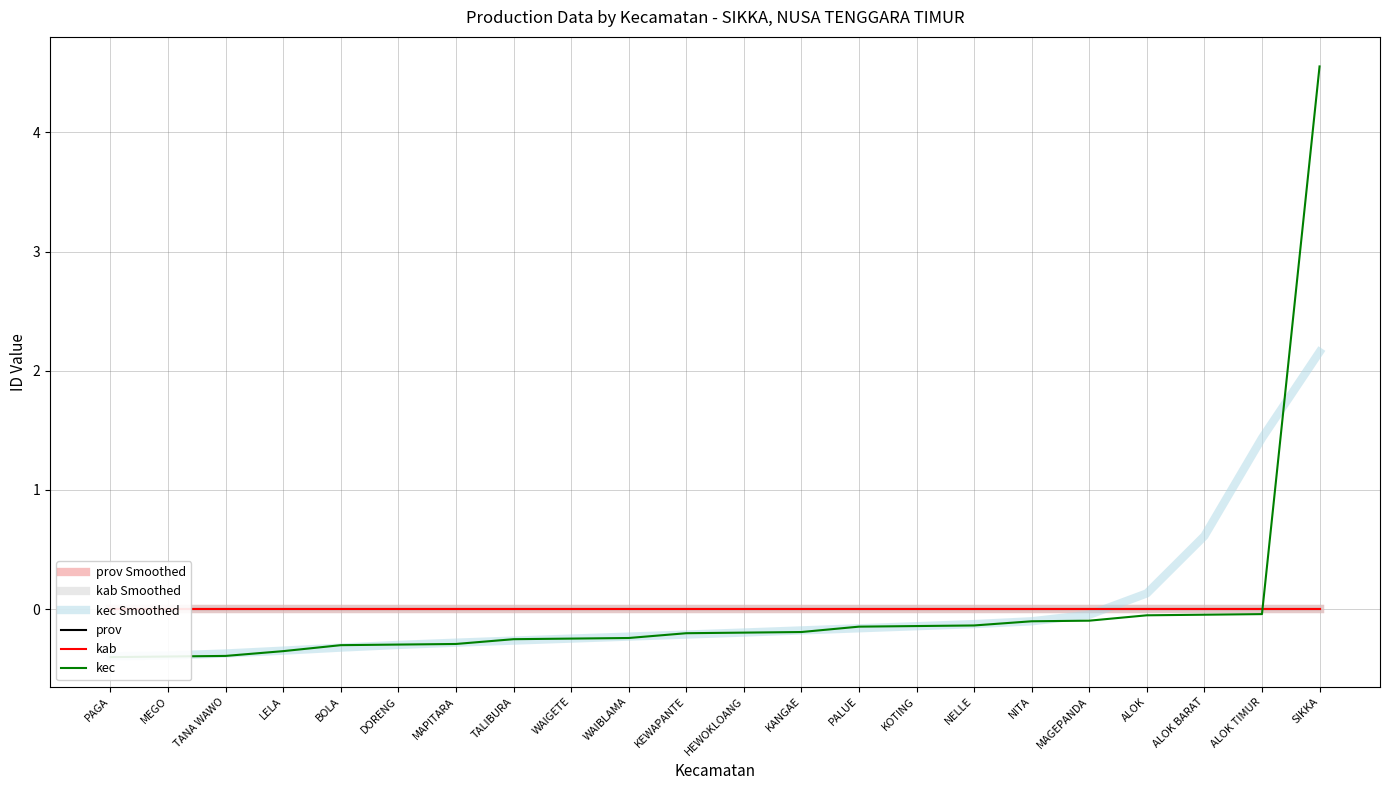

True or false: prov has more than 2 points higher than both neighbors.

False